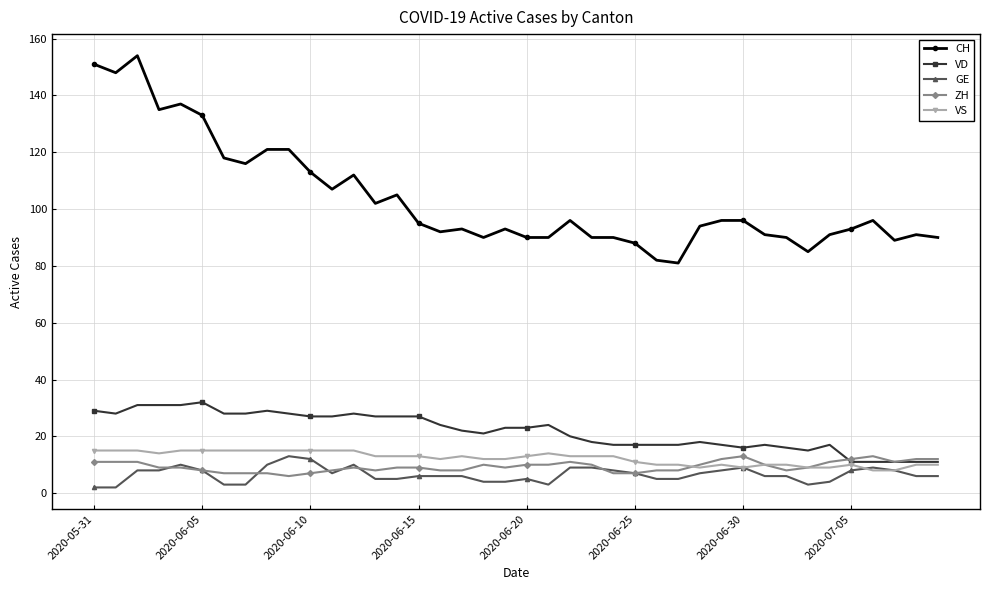

What is the maximum value shown in the chart?

154